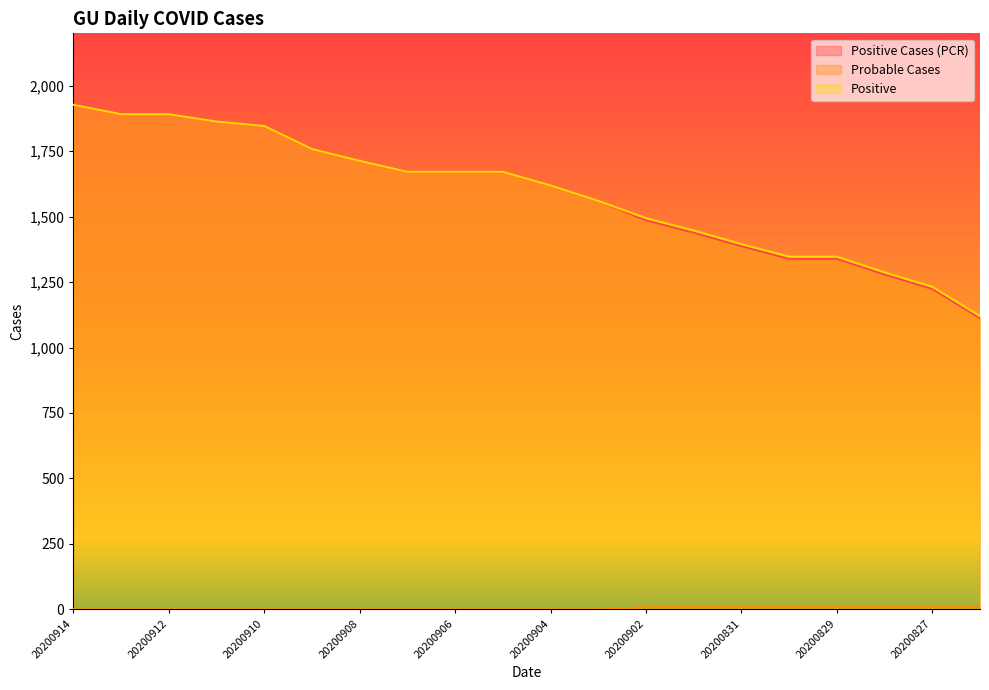

Count the number of data series in this chart.

3